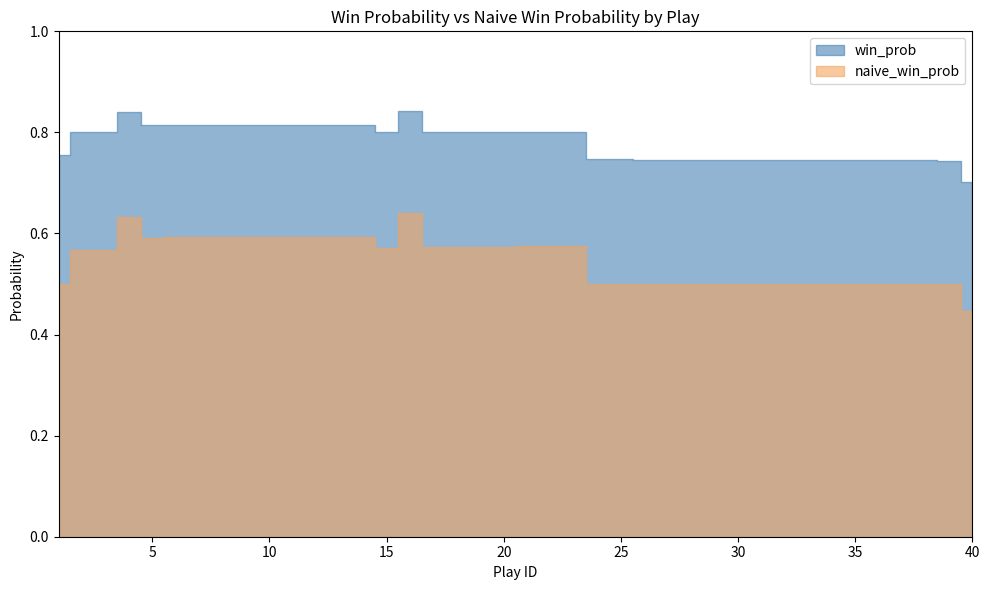

Reading left to right, what are all the values shown in this chart?

win_prob: 0.8	0.8	0.8	0.8	0.8	0.8	0.8	0.8	0.8	0.8	0.8	0.8	0.8	0.8	0.8	0.8	0.8	0.8	0.8	0.8	0.8	0.8	0.8	0.7	0.7	0.7	0.7	0.7	0.7	0.7	0.7	0.7	0.7	0.7	0.7	0.7	0.7	0.7	0.7	0.7
naive_win_prob: 0.5	0.6	0.6	0.6	0.6	0.6	0.6	0.6	0.6	0.6	0.6	0.6	0.6	0.6	0.6	0.6	0.6	0.6	0.6	0.6	0.6	0.6	0.6	0.5	0.5	0.5	0.5	0.5	0.5	0.5	0.5	0.5	0.5	0.5	0.5	0.5	0.5	0.5	0.5	0.4